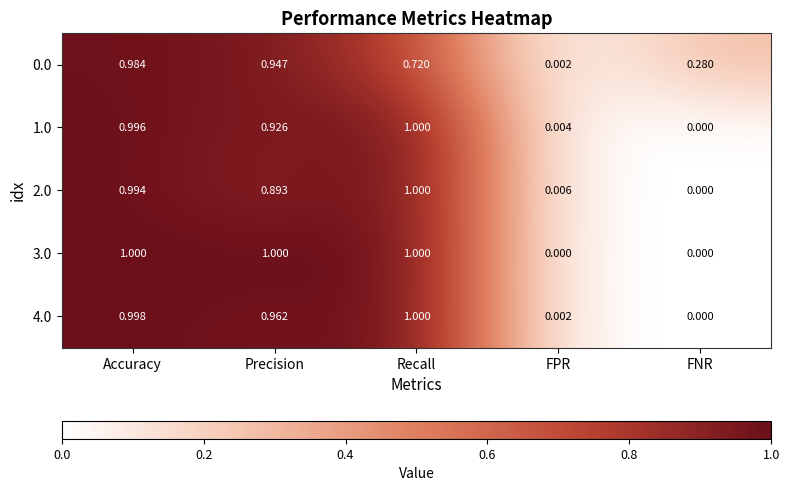

At which category is the sum across all series the highest?

Accuracy